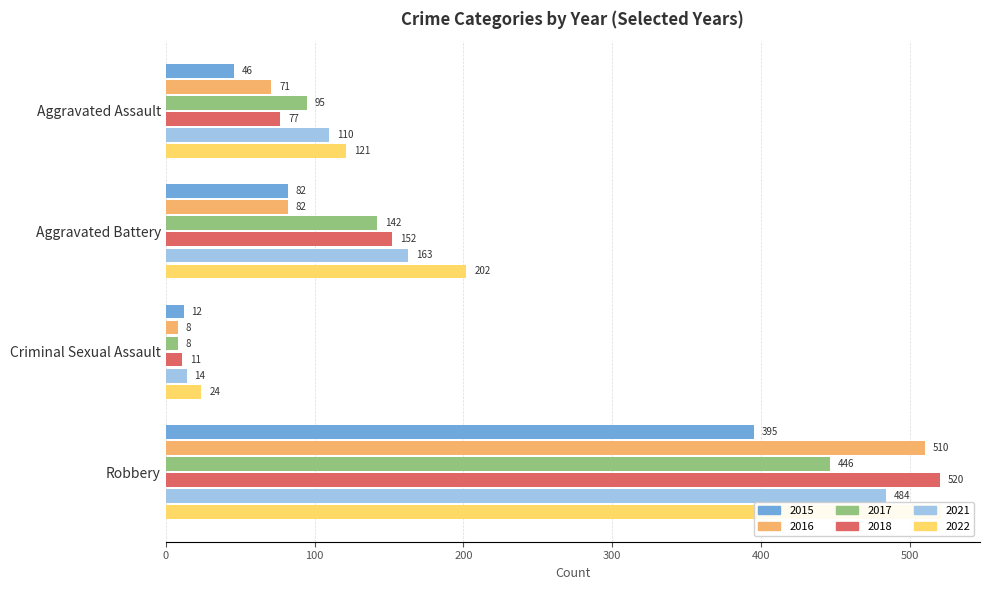

What is the sum of all 2018 values?

760